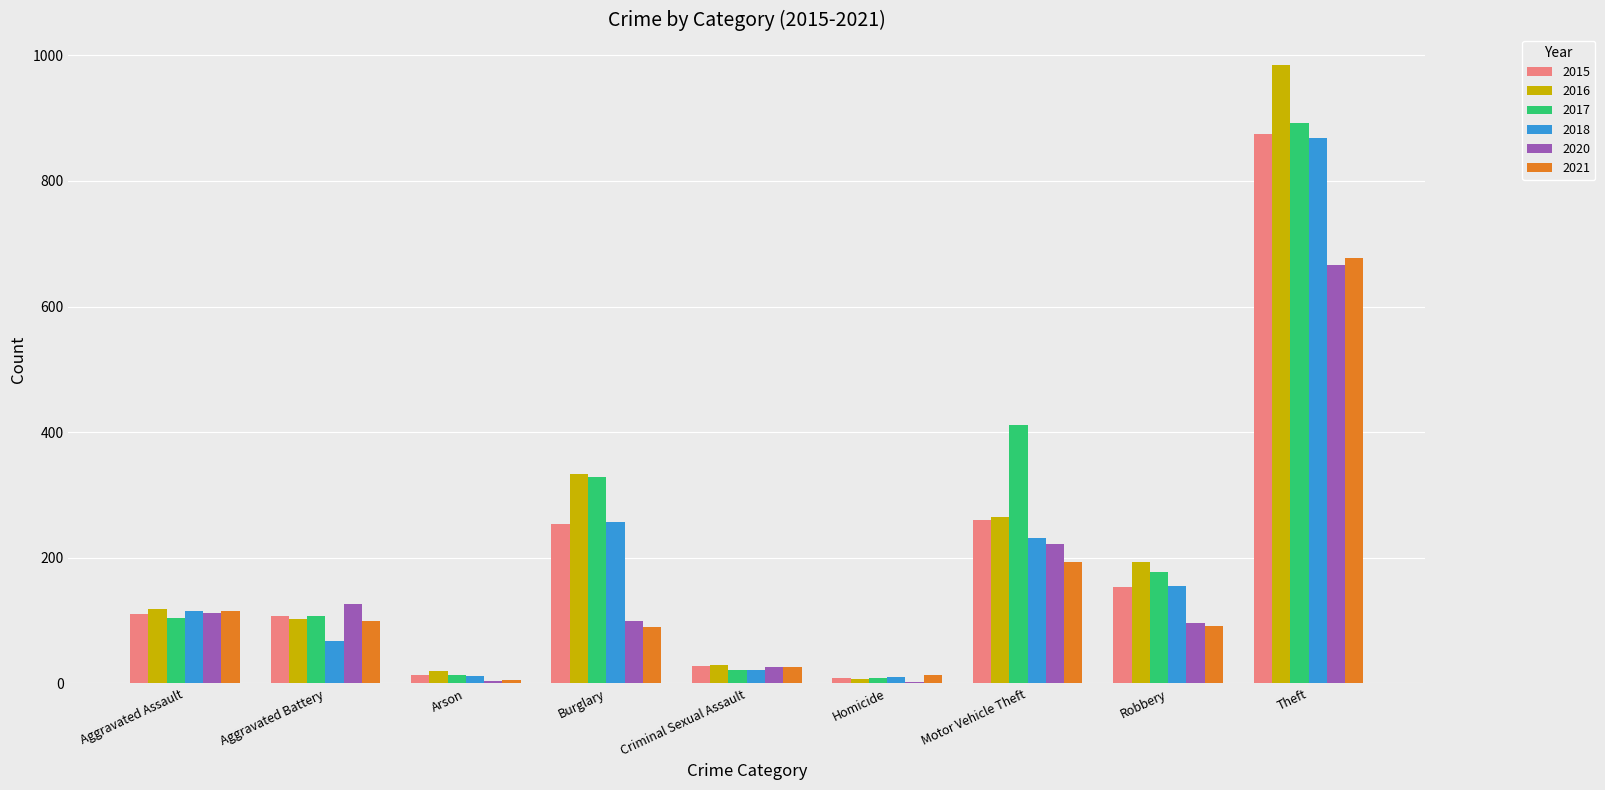

The 2018 series shows 84 at Motor Vehicle Theft. True or false?

False